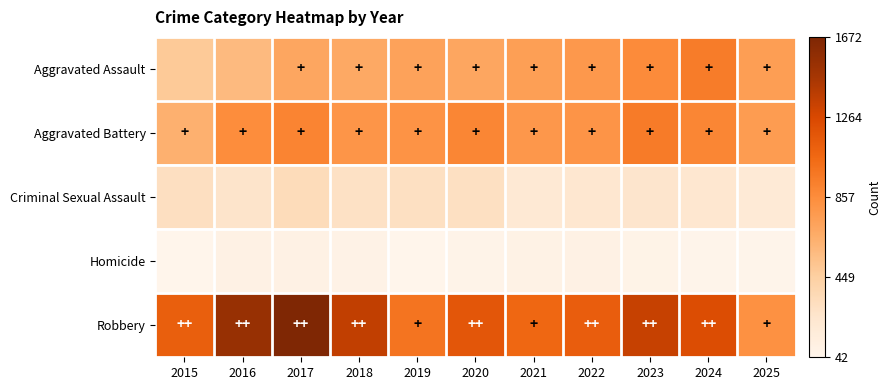

Reading right to left, list all the values displayed in this chart.

Aggravated Assault: 2025=754	2024=952	2023=869	2022=783	2021=747	2020=699	2019=728	2018=680	2017=704	2016=583	2015=485
Aggravated Battery: 2025=766	2024=889	2023=956	2022=810	2021=793	2020=895	2019=818	2018=801	2017=902	2016=855	2015=639
Criminal Sexual Assault: 2025=194	2024=228	2023=250	2022=229	2021=203	2020=301	2019=298	2018=288	2017=335	2016=263	2015=306
Homicide: 2025=54	2024=54	2023=72	2022=89	2021=81	2020=62	2019=42	2018=74	2017=90	2016=91	2015=45
Robbery: 2025=830	2024=1231	2023=1338	2022=1130	2021=1068	2020=1170	2019=996	2018=1359	2017=1672	2016=1540	2015=1124